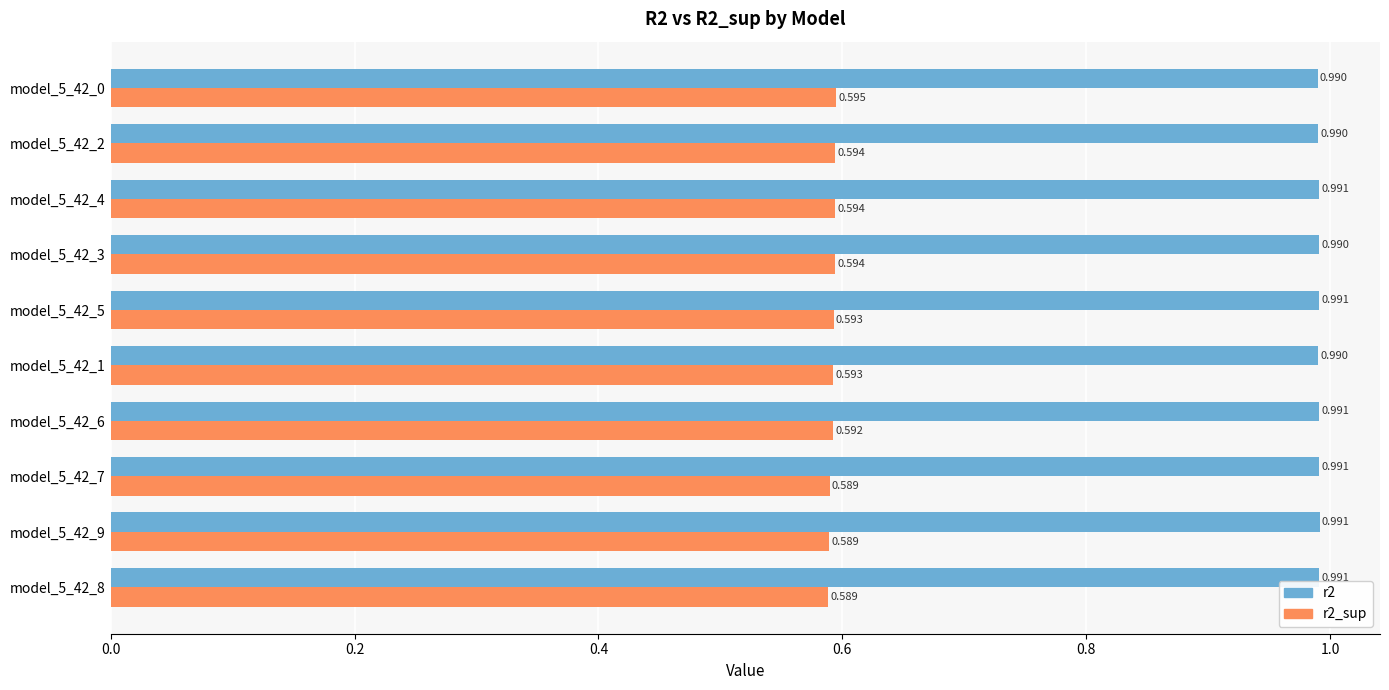

What is the label of the 2nd bar from the right?

model_5_42_9